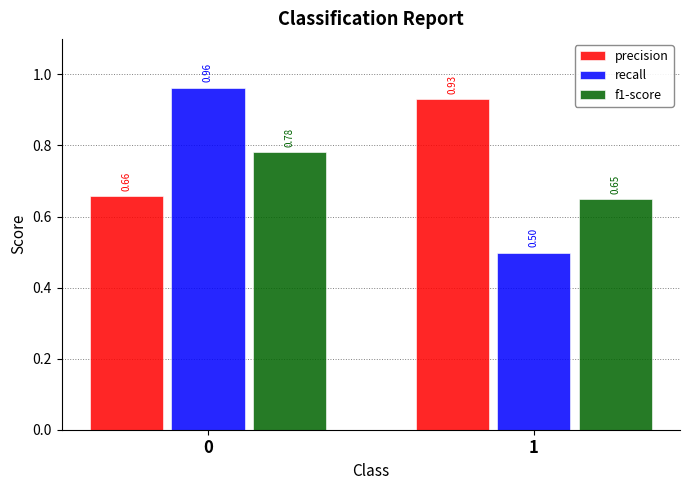

What is the total value across all series at 1?

2.1